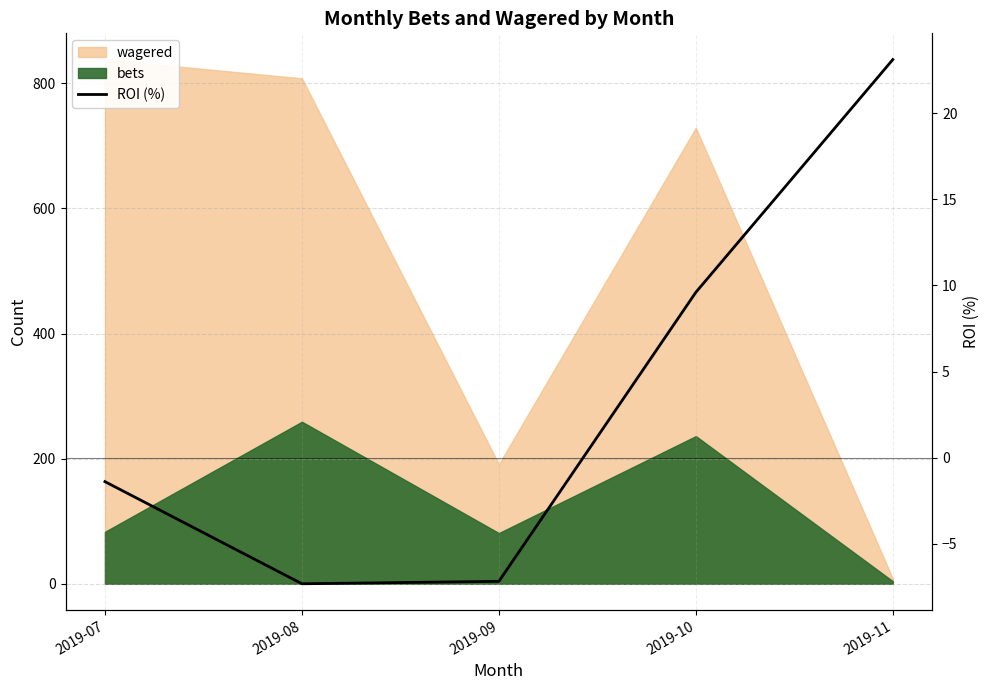

Where does the data first go above -1?

2019-10